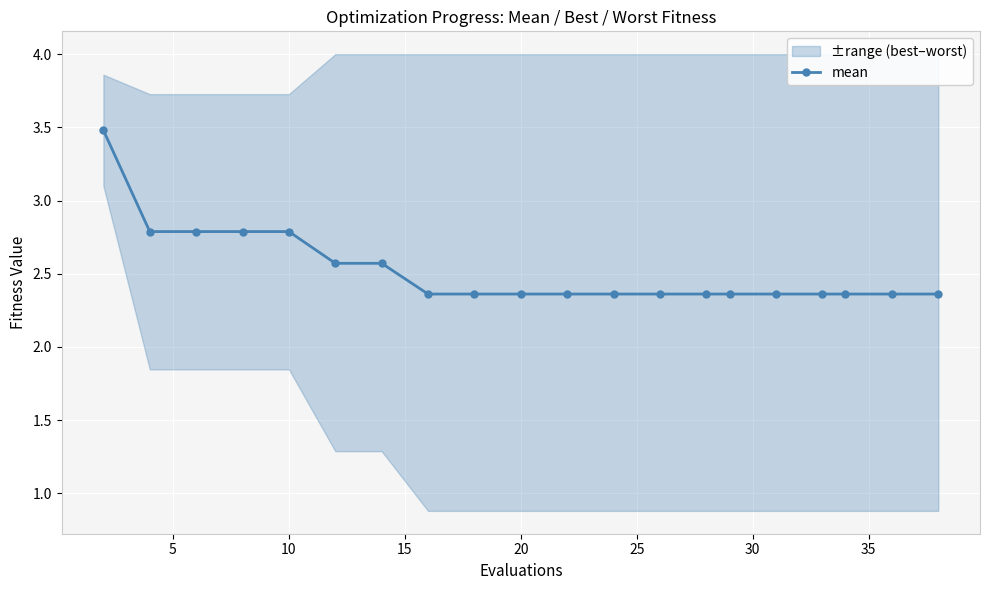

The chart shows a value of 2.4 at 15. True or false?

True